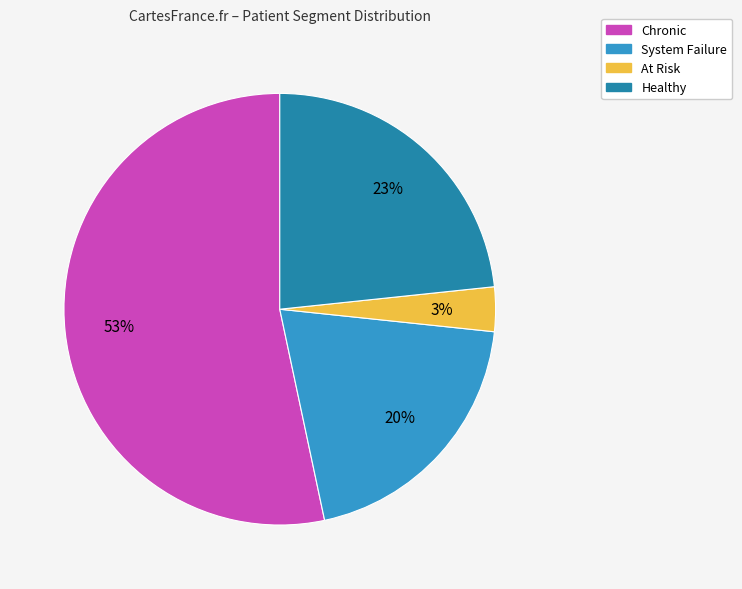

To the nearest percent, what portion does System Failure represent?

20%